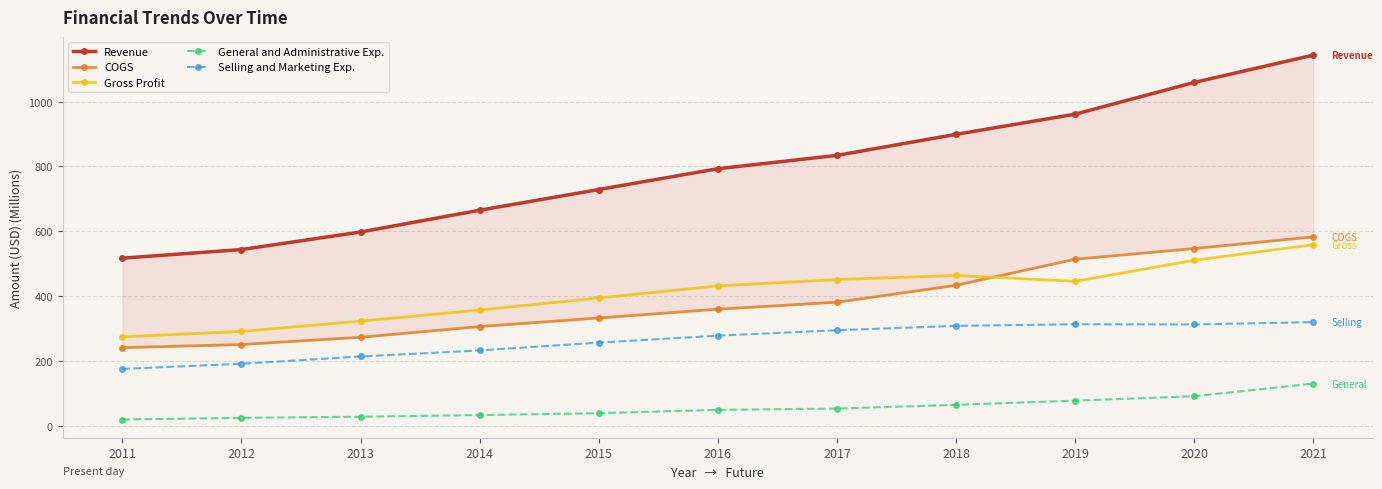

What is the average value of the General and Administrative Exp. series?

57.2